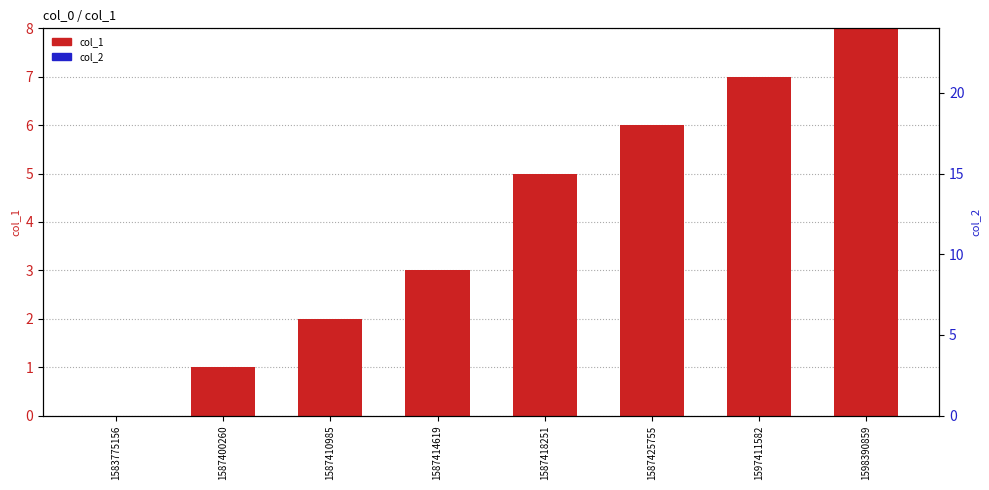

Is the value of col_1 at 1598390859 greater than the value of col_2 at 1598390859?

Yes